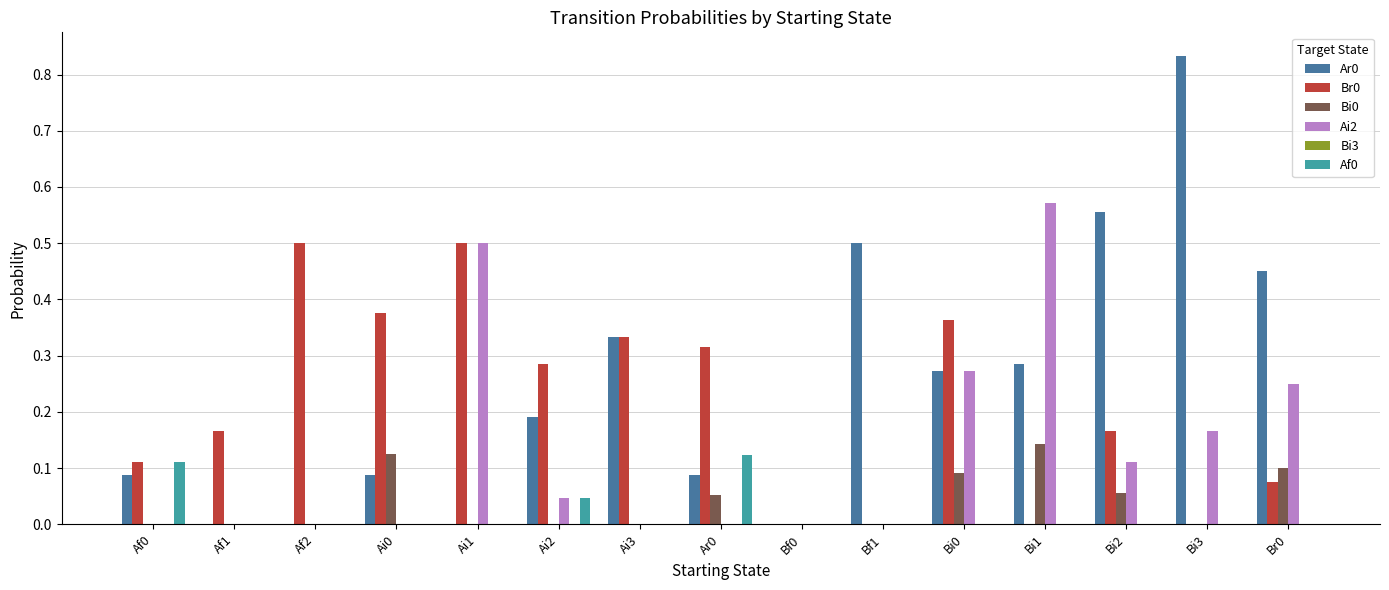

The Bi0 series shows 0.1 at Af0. True or false?

False